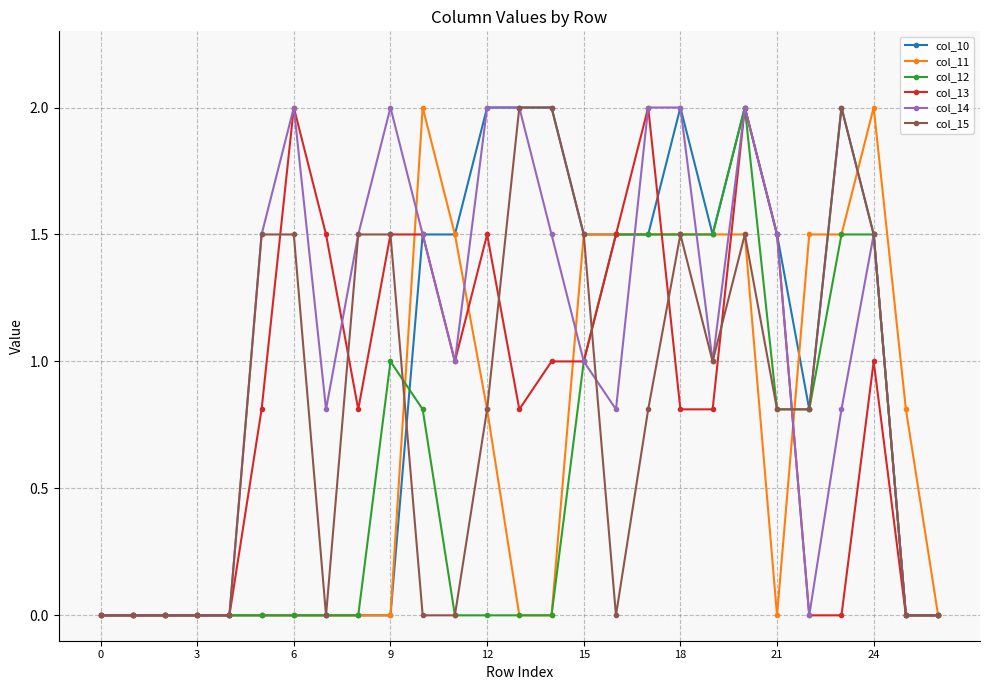

What is the maximum value shown in the chart?

2.0